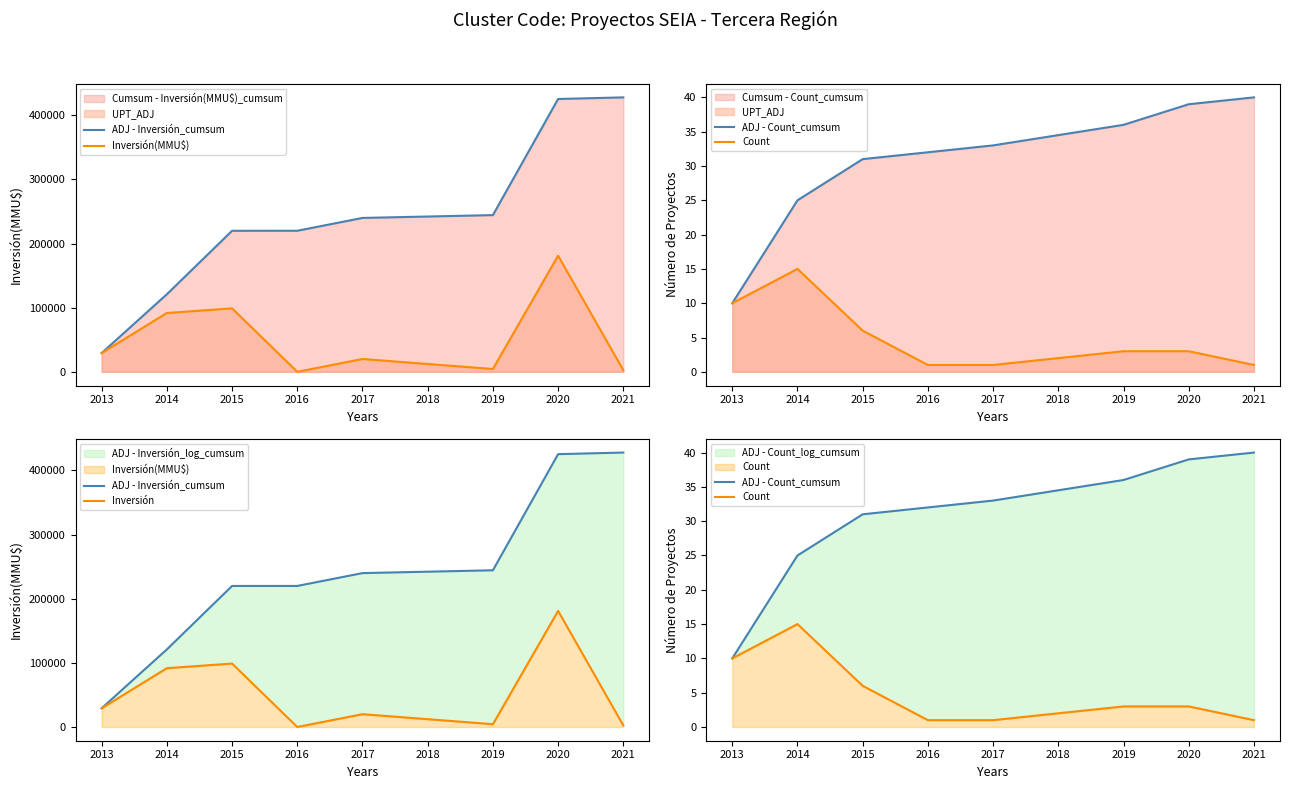

Rank the series by their maximum value, from lowest to highest.

Count, ADJ - Count_cumsum, Inversión(MMU$), Inversión, ADJ - Inversión_cumsum